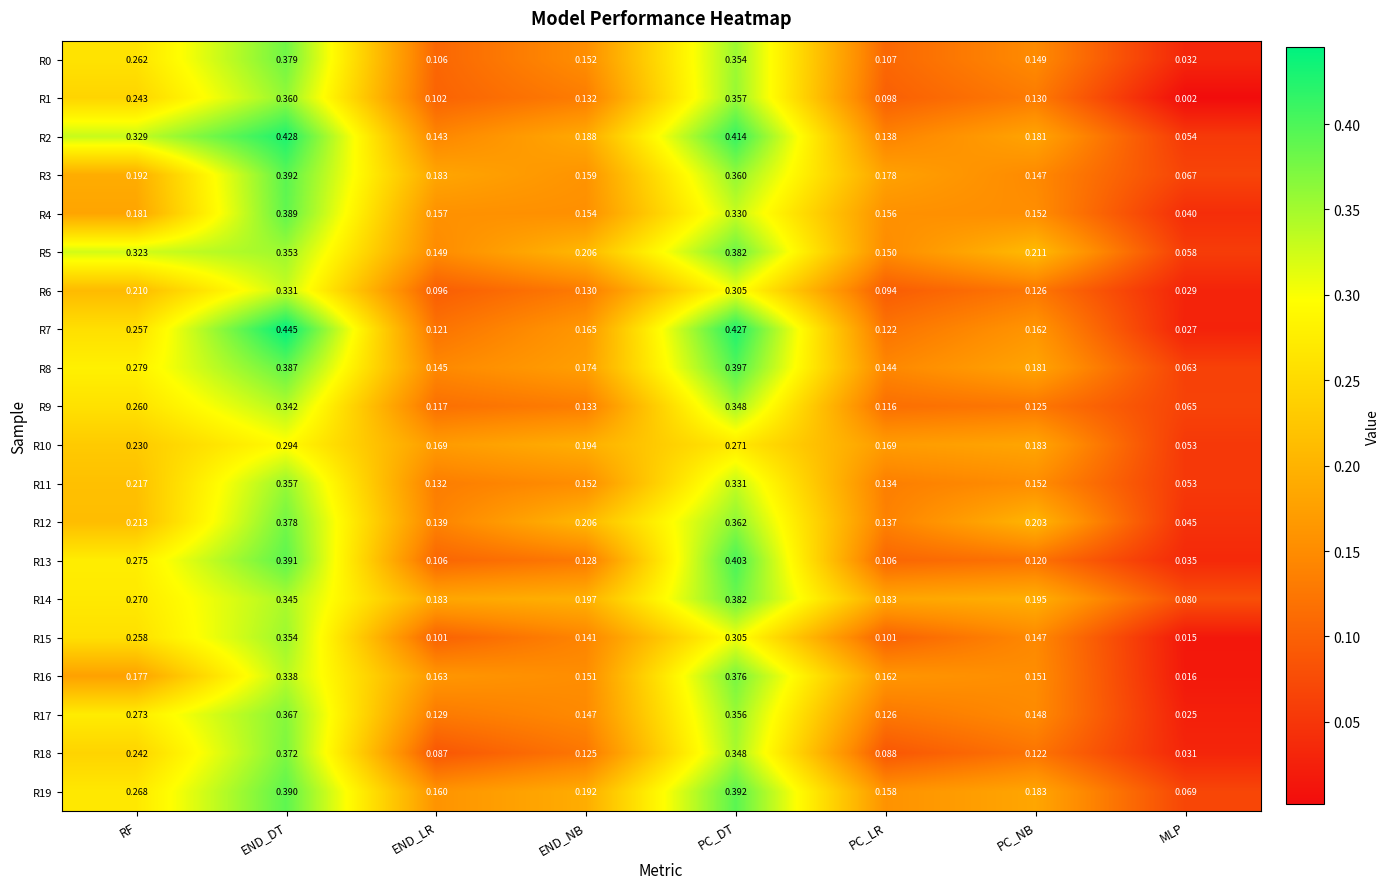

At which category is the sum across all series the highest?

END_DT